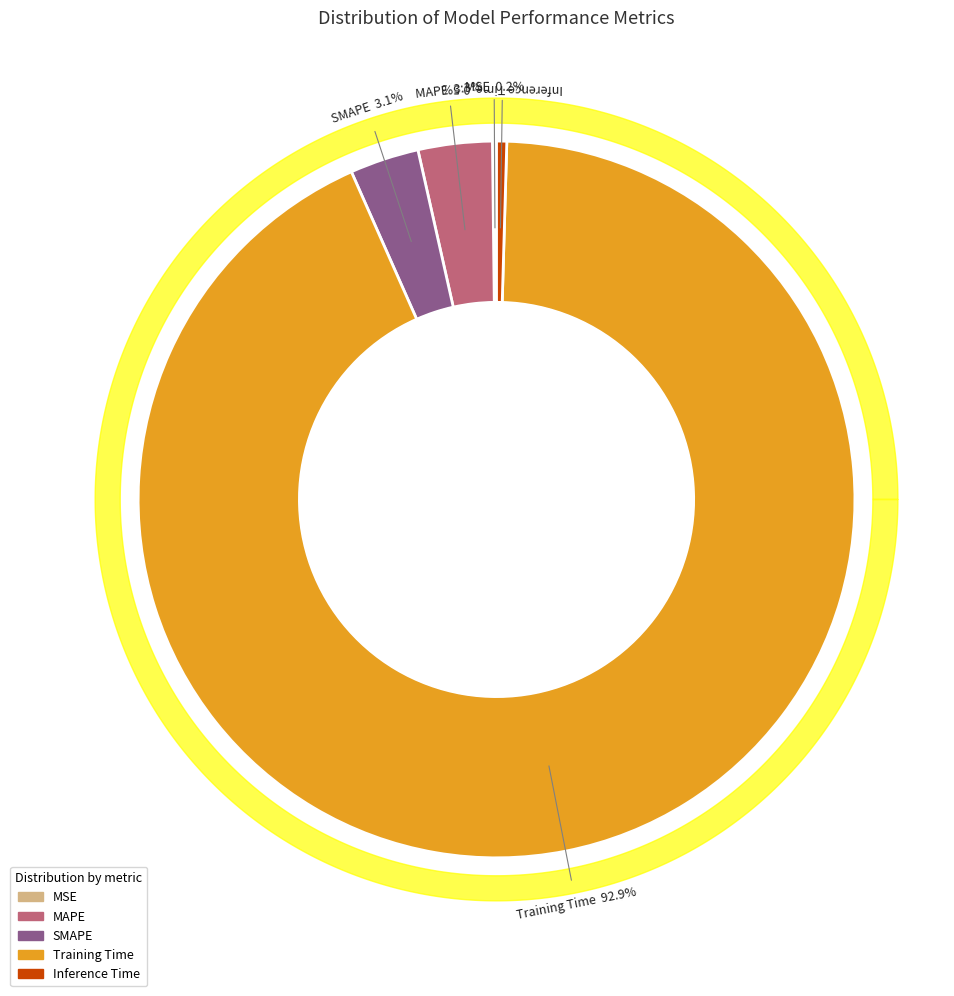

Is there a majority slice in this chart?

Yes